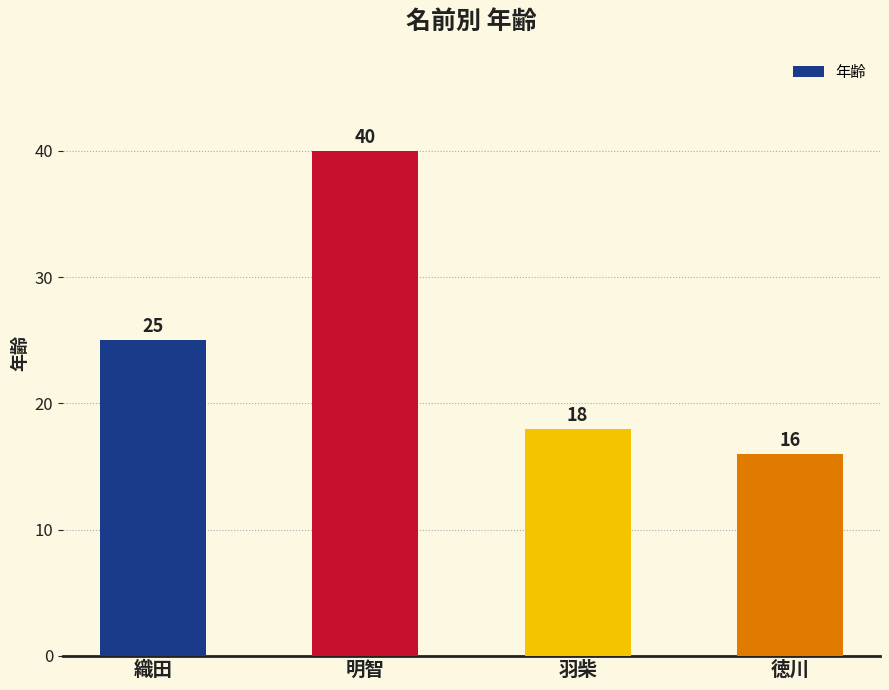

Reading right to left, extract all data points from this chart.

16	18	40	25